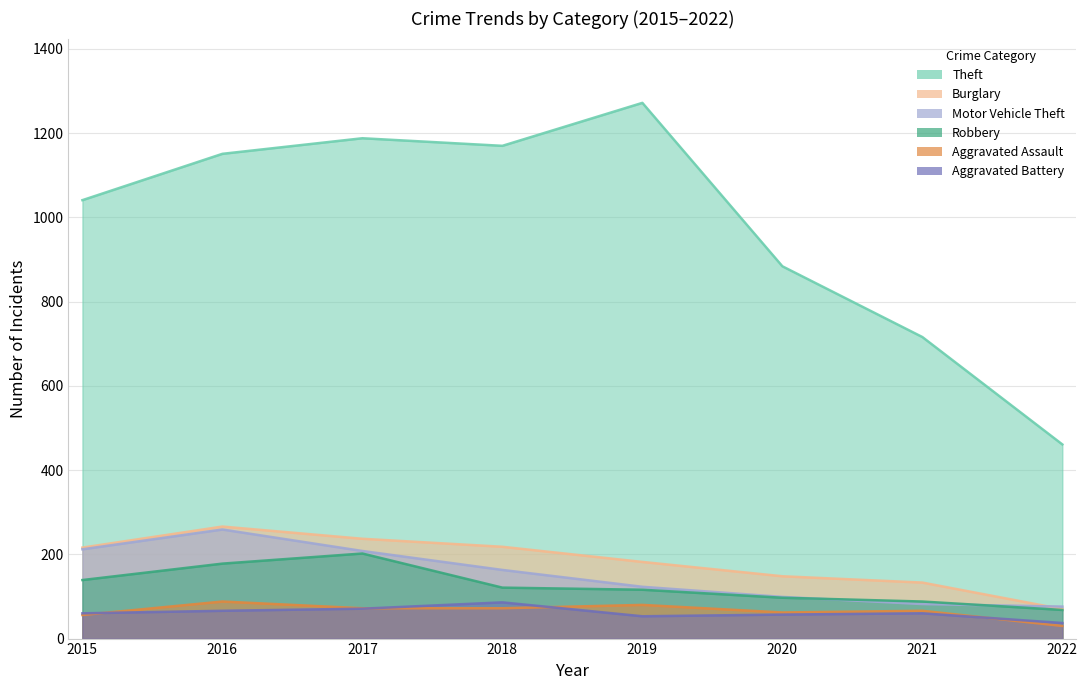

How many interior local peaks does the Motor Vehicle Theft series have?

1